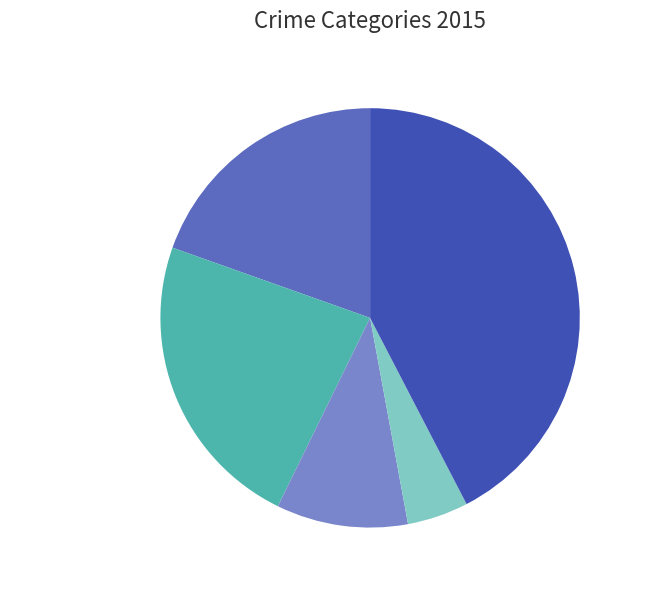

What percentage is the Criminal Sexual Assault slice, to the nearest percent?

10%